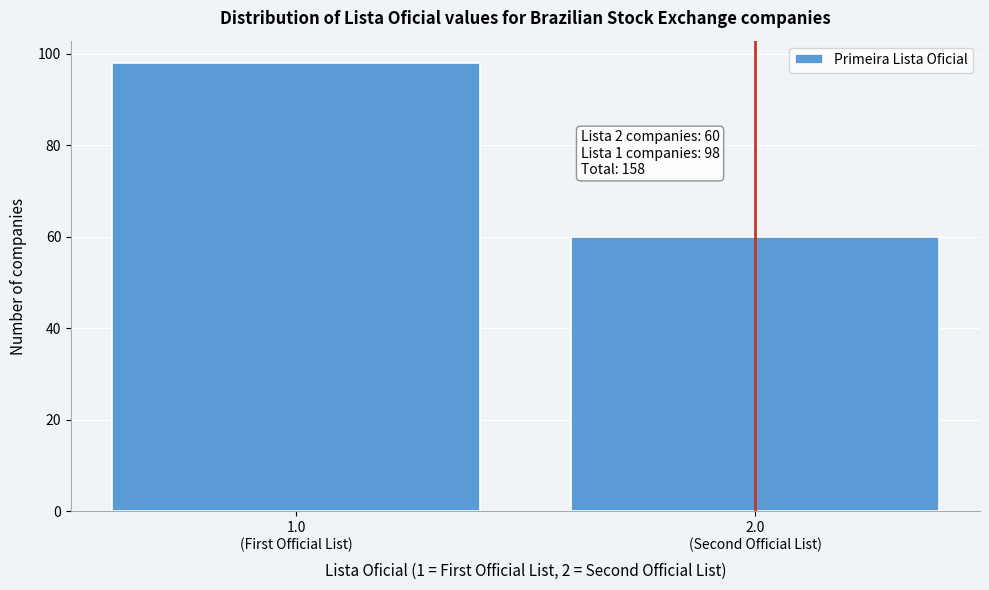

Reading left to right, list all the values displayed in this chart.

98	60